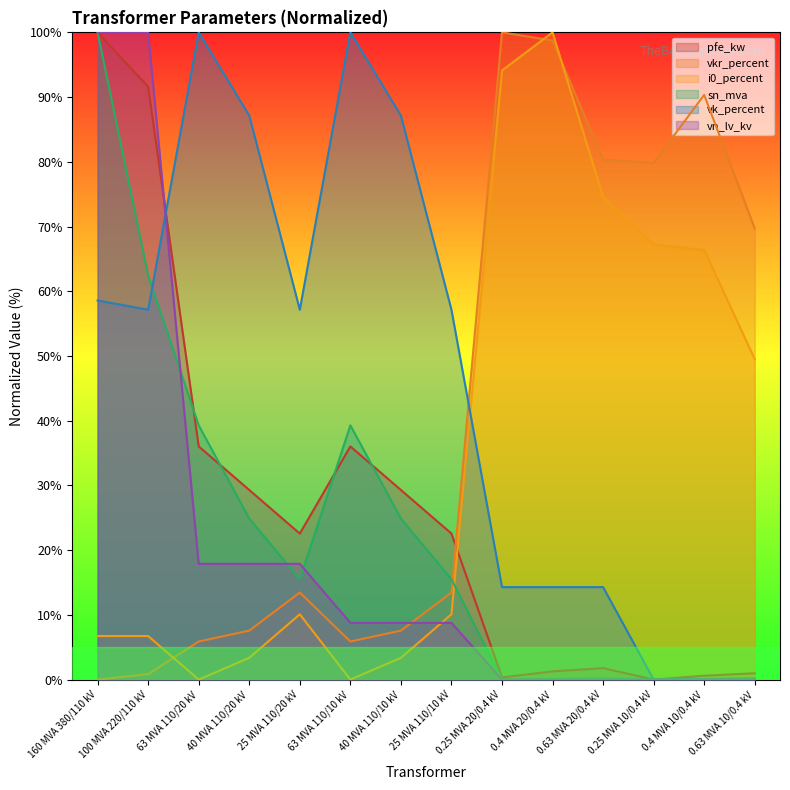

What is the difference between the second highest and second lowest values in the vk_percent series?

100.0